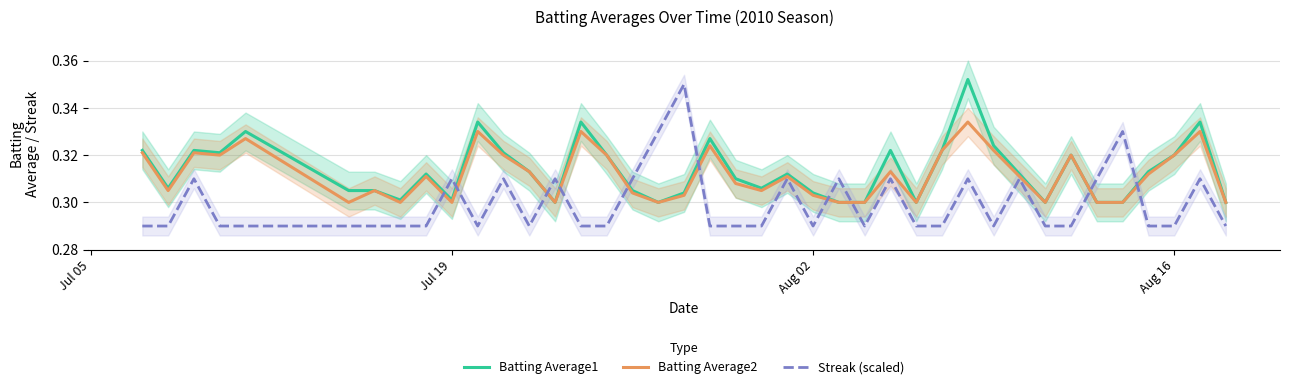

How many interior local peaks does the Streak (scaled) series have?

12